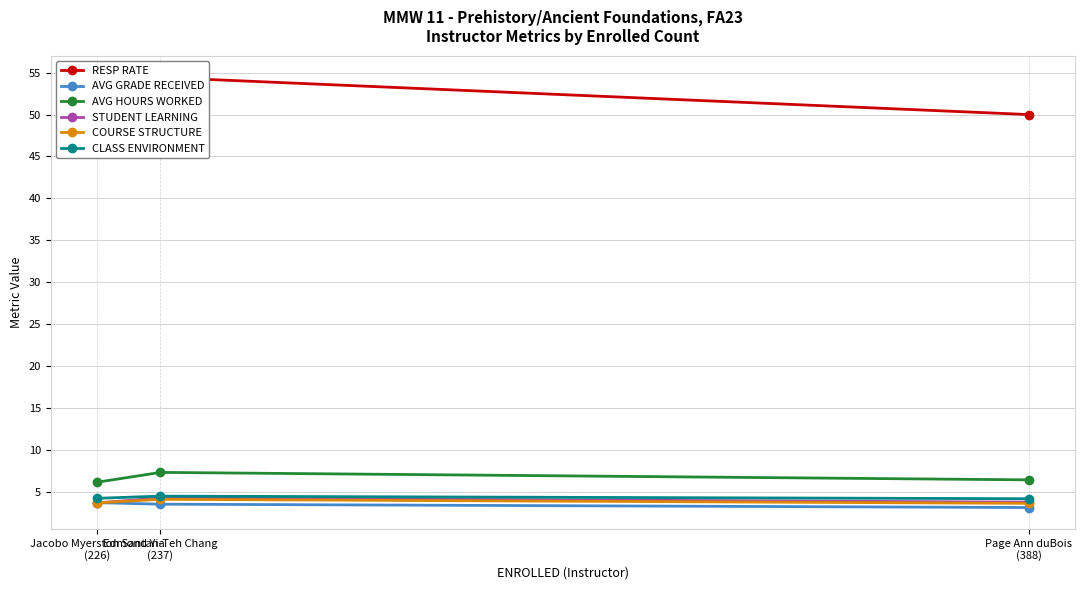

Between Jacobo Myerston Santana
(226) and Page Ann duBois
(388), which series saw the biggest shift?

RESP RATE